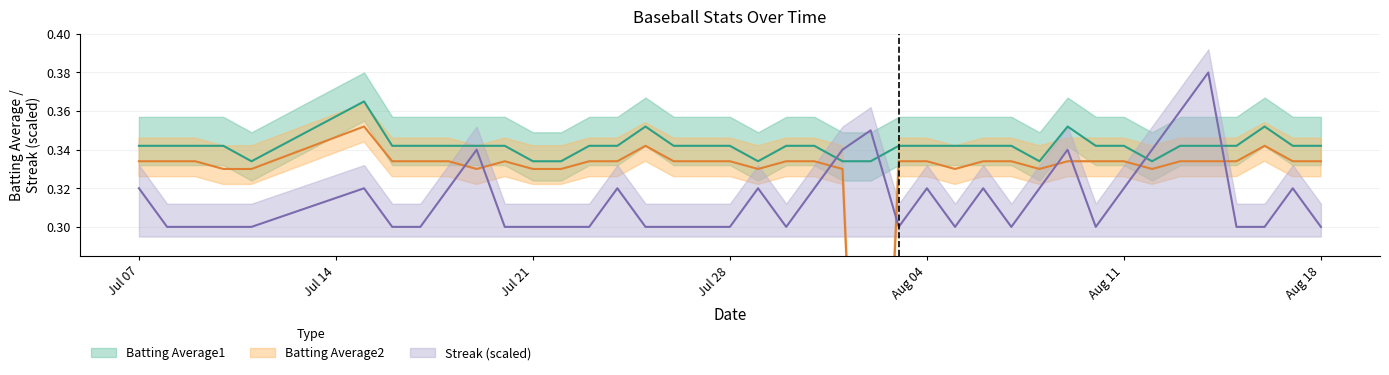

How many times do Streak and Batting Average2 cross each other?

8